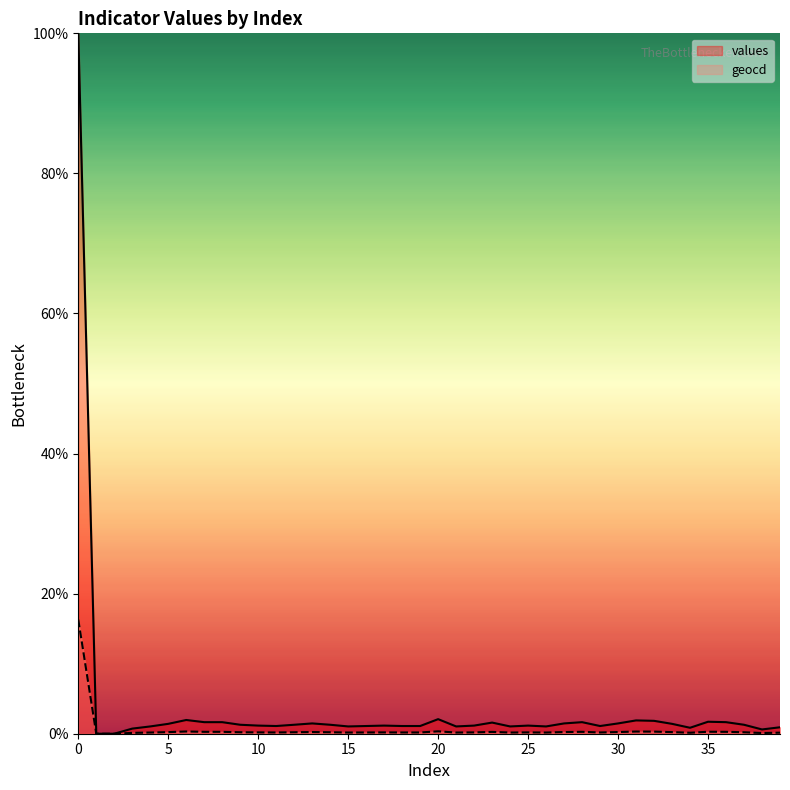

What is the difference between the second highest and minimum values in the values series?

2.1